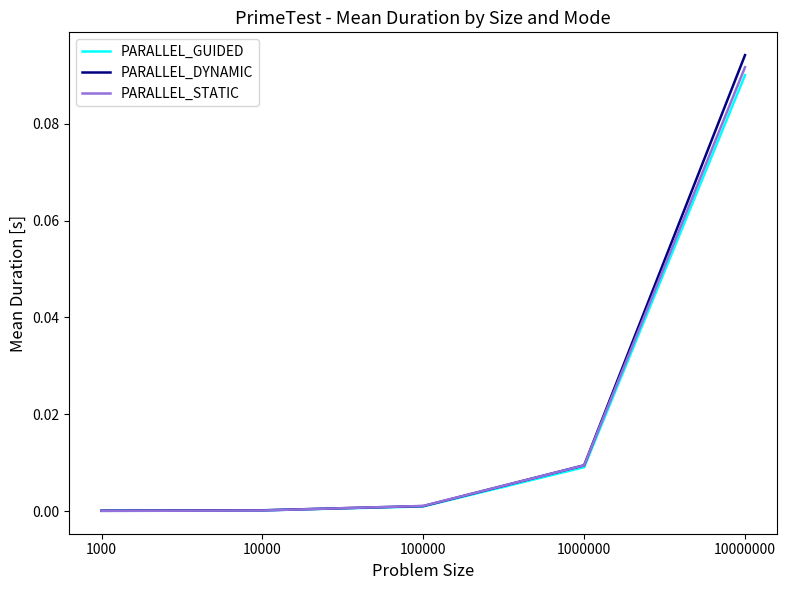

At which category is the sum across all series the highest?

10000000